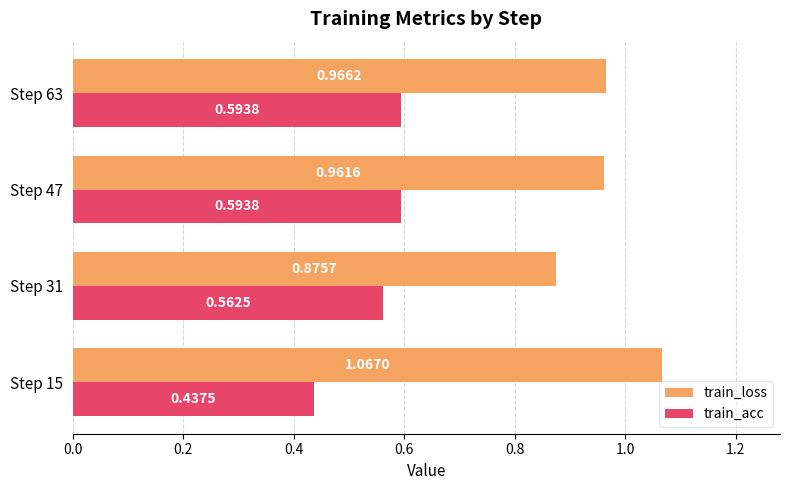

What is the total value across all series at Step 47?

1.6